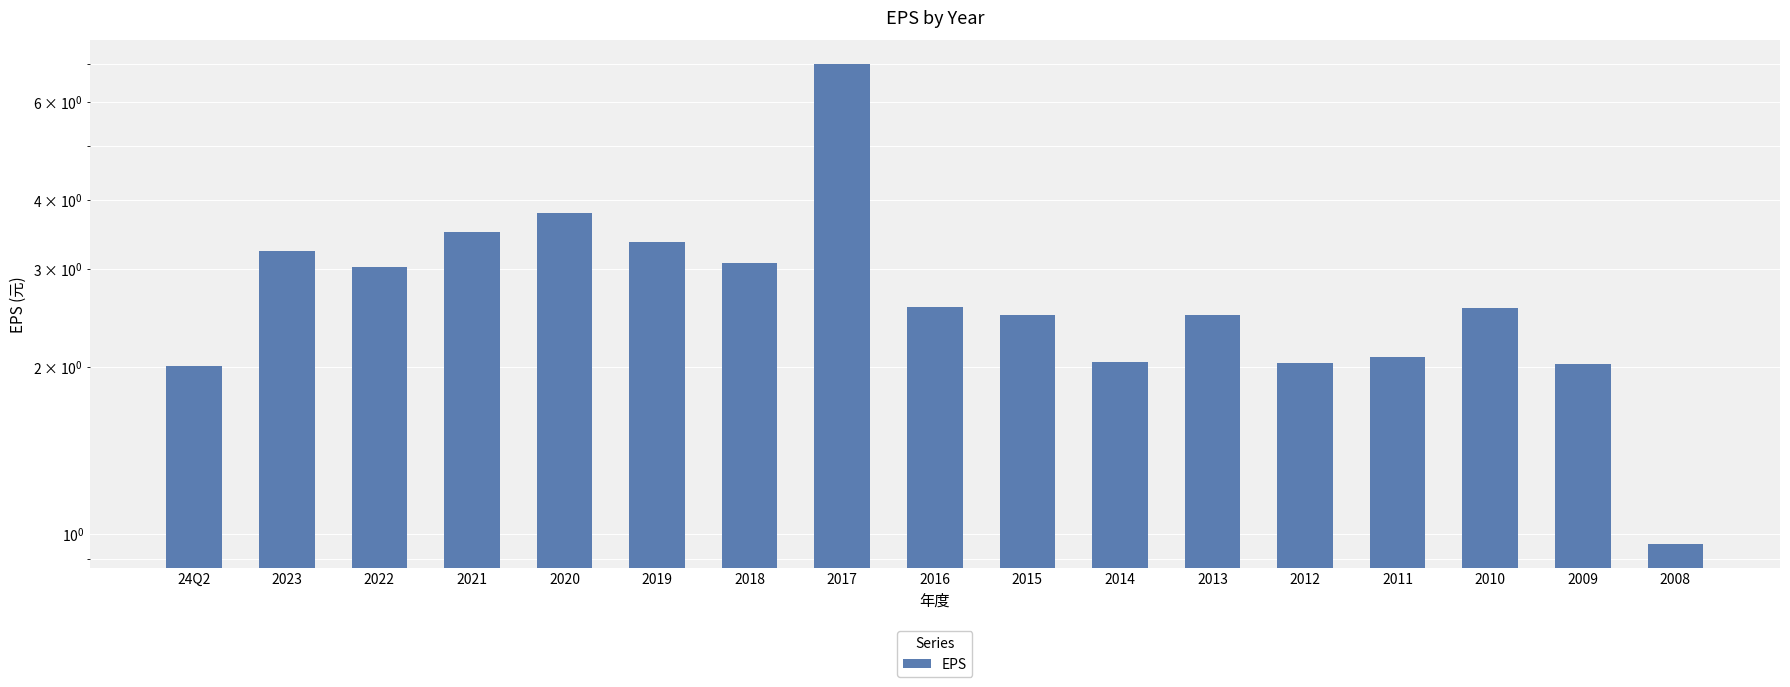

Where is the data nearest to the value 3?

2022